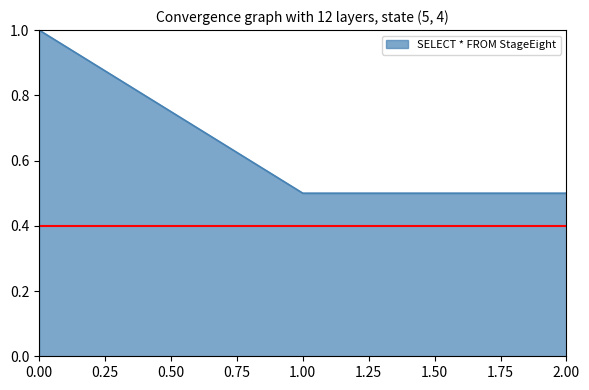

What position from the left is 2.00?

3